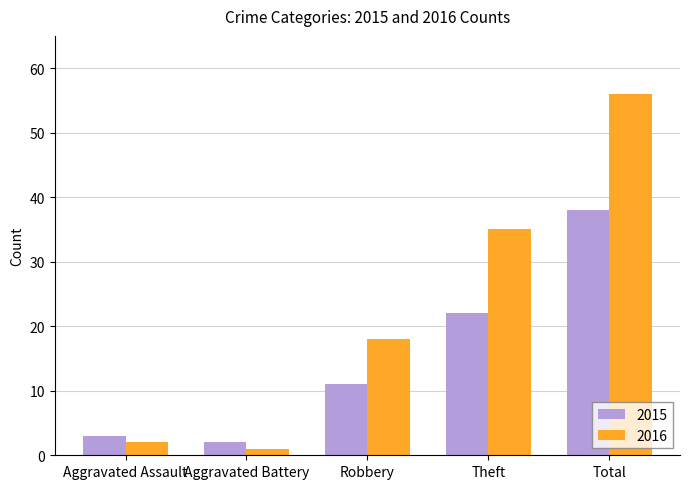

Does the chart contain any negative values?

No